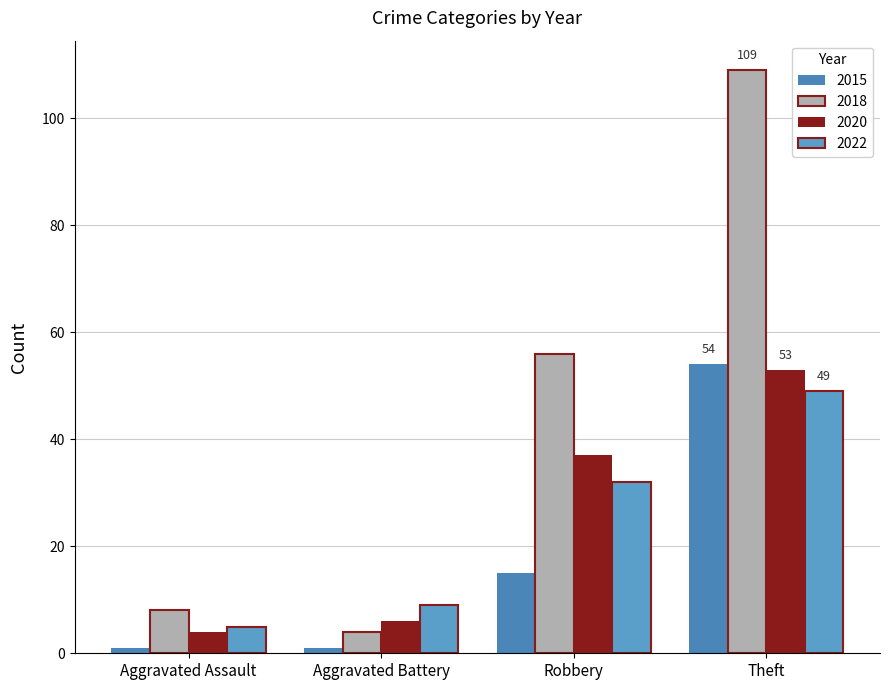

How many series are shown in this chart?

4